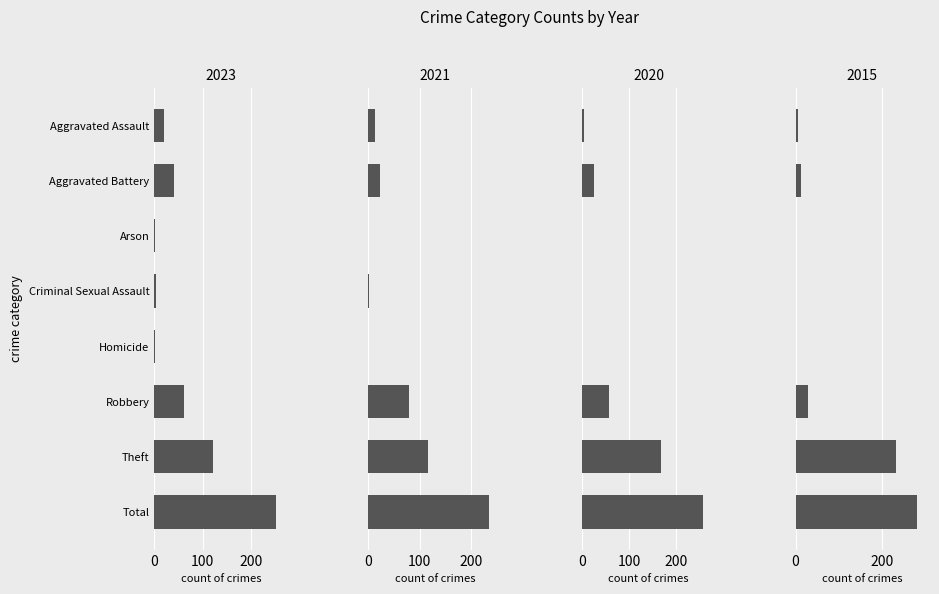

What is the difference between the highest and lowest values at Arson?

2